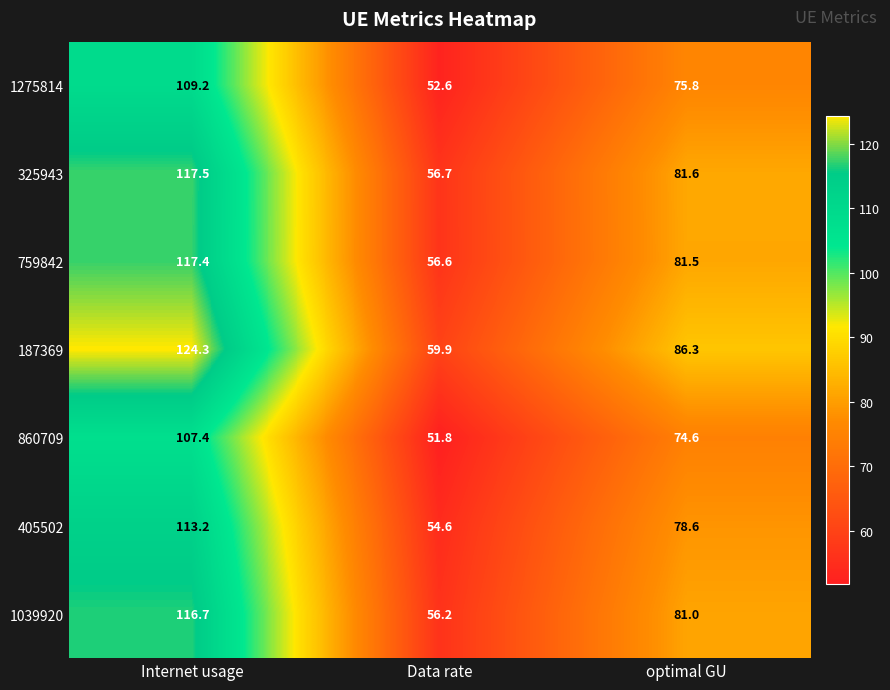

Reading left to right, extract all data points from this chart.

1275814: Internet usage=109.2	Data rate=52.6	optimal GU=75.8
325943: Internet usage=117.5	Data rate=56.7	optimal GU=81.6
759842: Internet usage=117.4	Data rate=56.6	optimal GU=81.5
187369: Internet usage=124.3	Data rate=59.9	optimal GU=86.3
860709: Internet usage=107.4	Data rate=51.8	optimal GU=74.6
405502: Internet usage=113.2	Data rate=54.6	optimal GU=78.6
1039920: Internet usage=116.7	Data rate=56.2	optimal GU=81.0